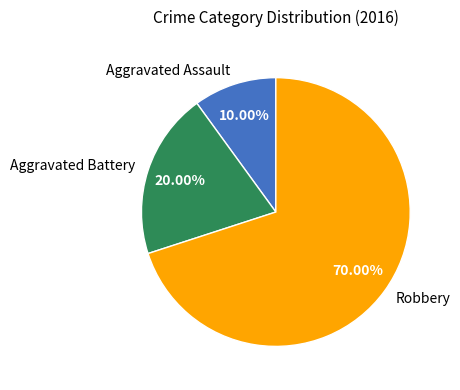

What percentage do Robbery and Aggravated Battery together represent?

90.0%